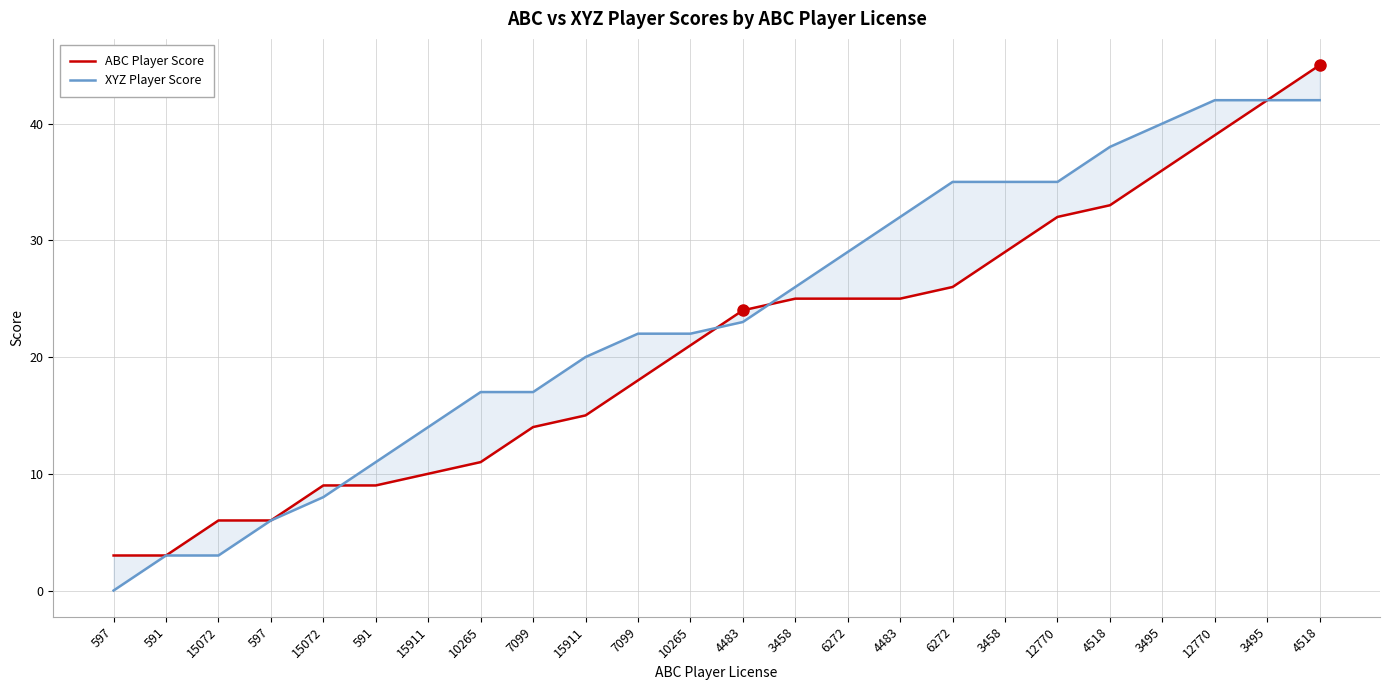

What is the average value of the XYZ Player Score series?

23